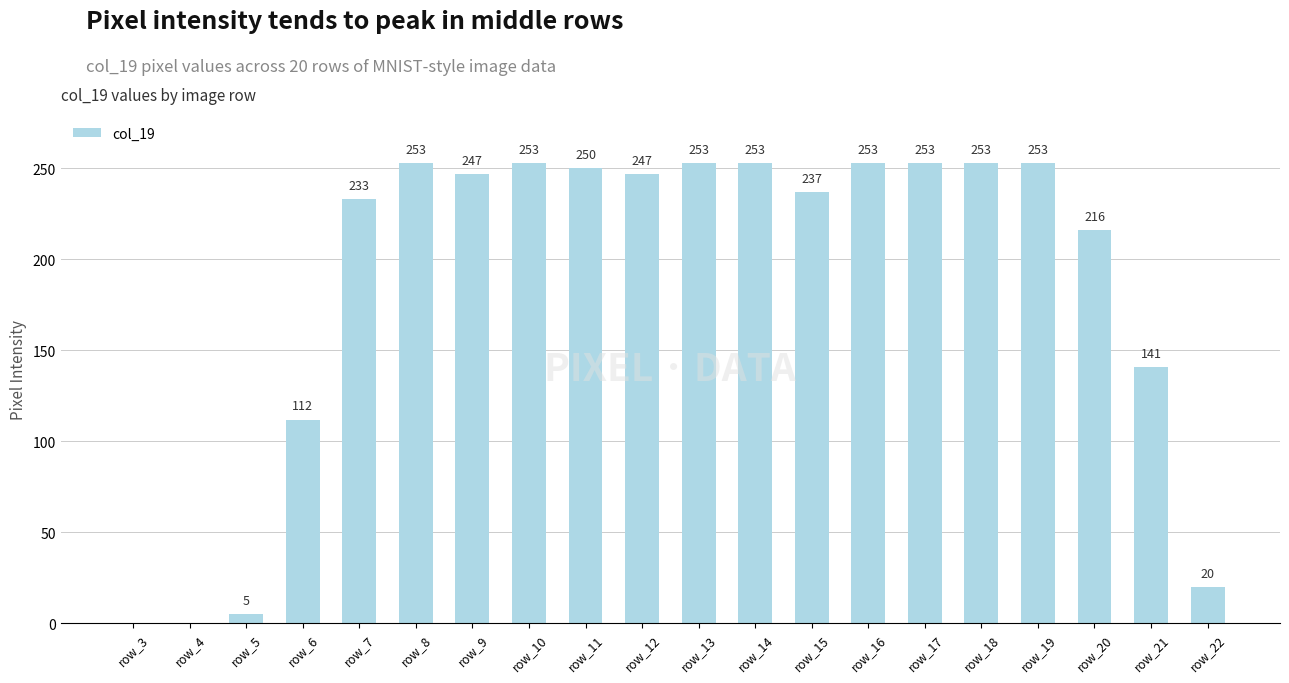

Are the bars horizontal?

No